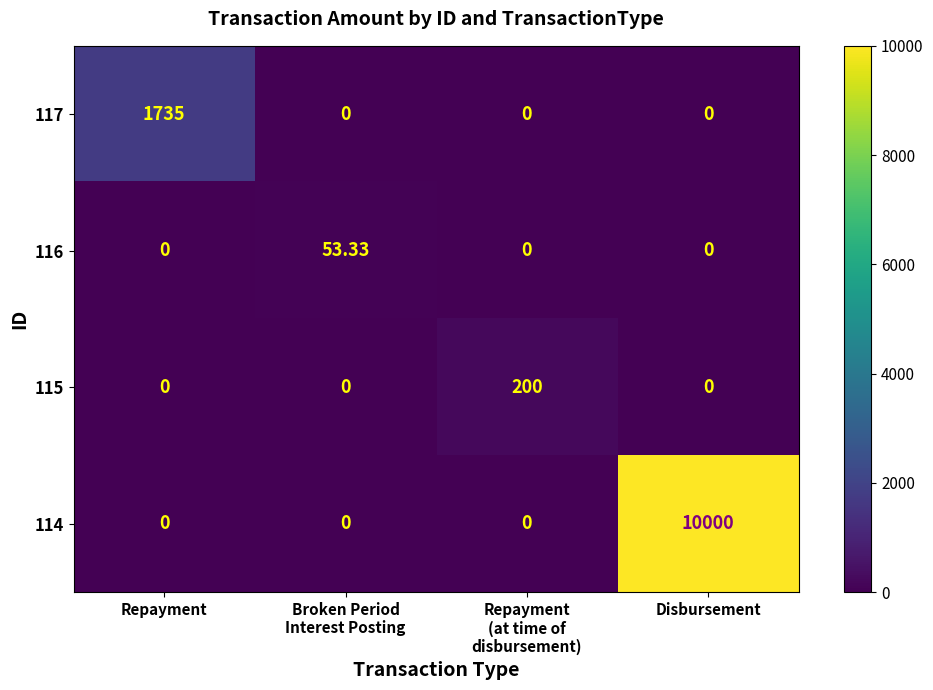

At which category is the sum across all series the highest?

Disbursement